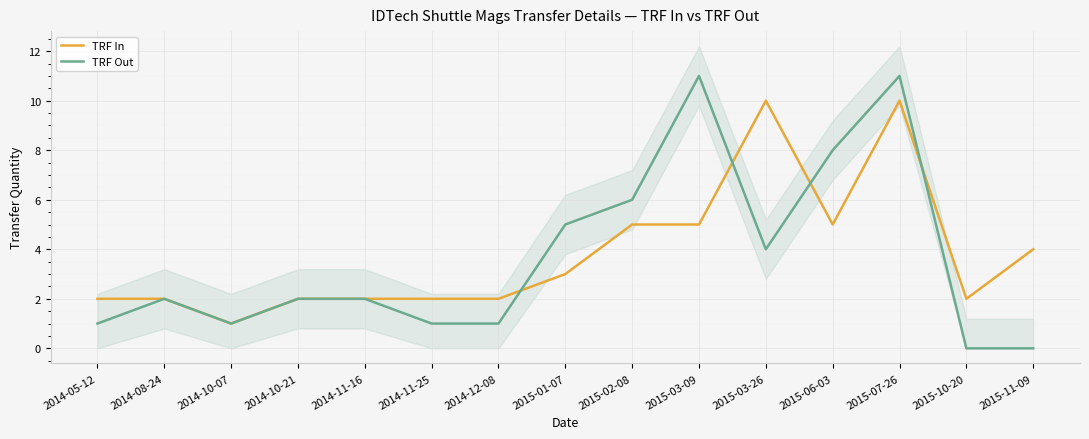

True or false: TRF Out and TRF In cross at least once.

True